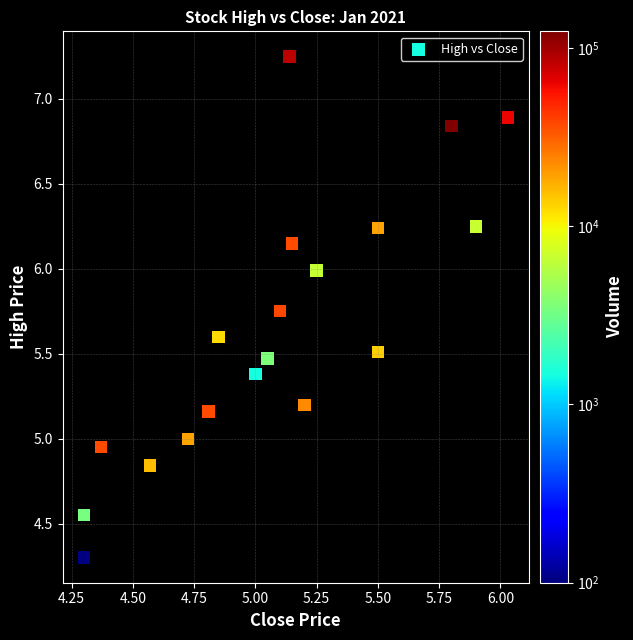

What is the range of X values (max minus min)?

1.7